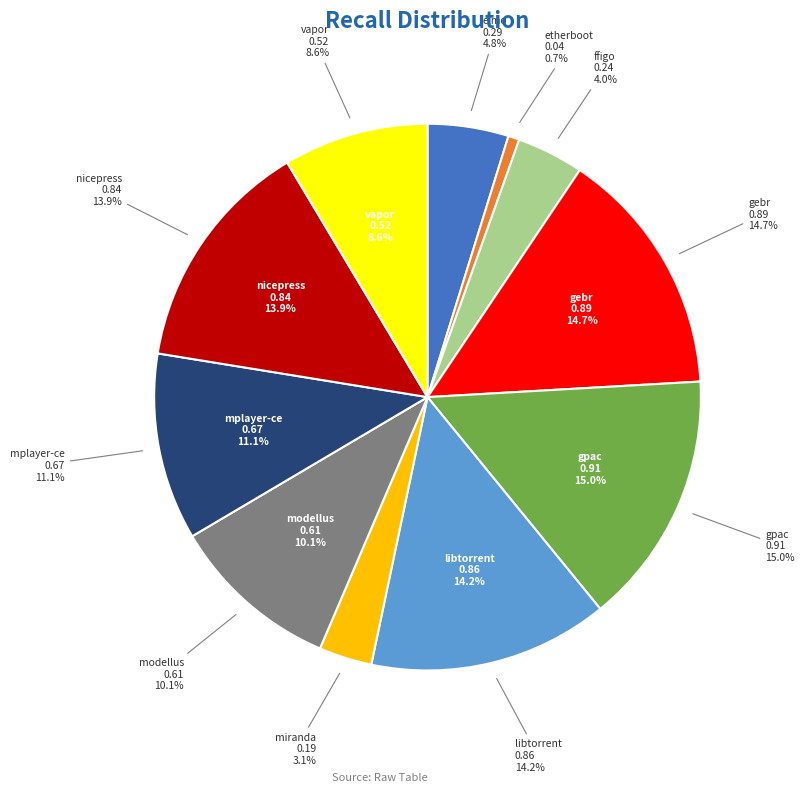

What percentage is the etherboot.csv slice, to the nearest percent?

1%